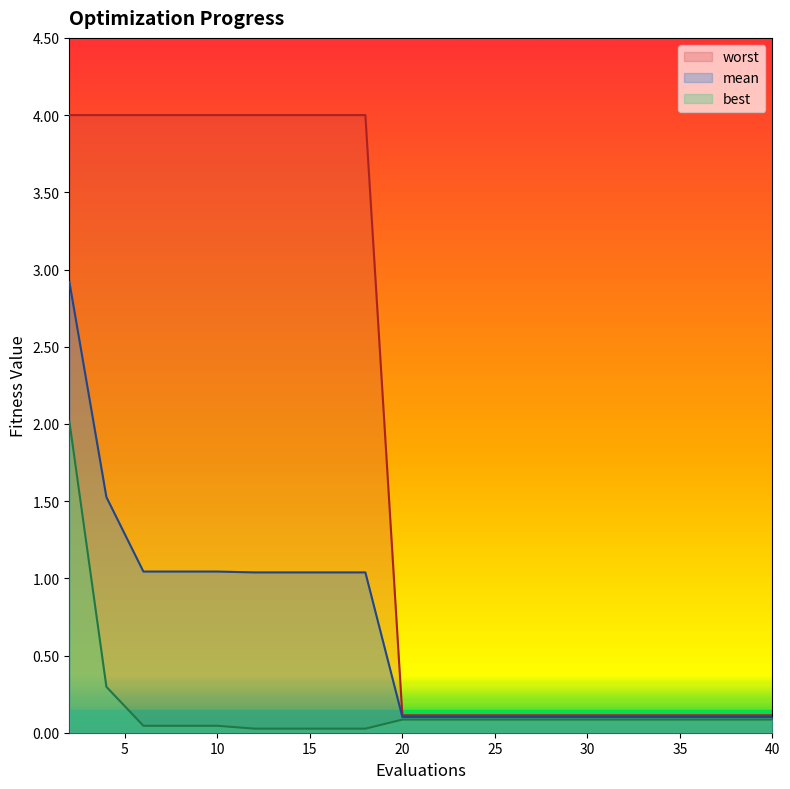

Reading left to right, list all the values displayed in this chart.

mean: 2.9	1.5	1.0	1.0	1.0	1.0	1.0	1.0	1.0	0.1	0.1	0.1	0.1	0.1	0.1	0.1	0.1	0.1	0.1	0.1
best: 2.0	0.3	0.0	0.0	0.0	0.0	0.0	0.0	0.0	0.1	0.1	0.1	0.1	0.1	0.1	0.1	0.1	0.1	0.1	0.1
worst: 4.0	4.0	4.0	4.0	4.0	4.0	4.0	4.0	4.0	0.1	0.1	0.1	0.1	0.1	0.1	0.1	0.1	0.1	0.1	0.1